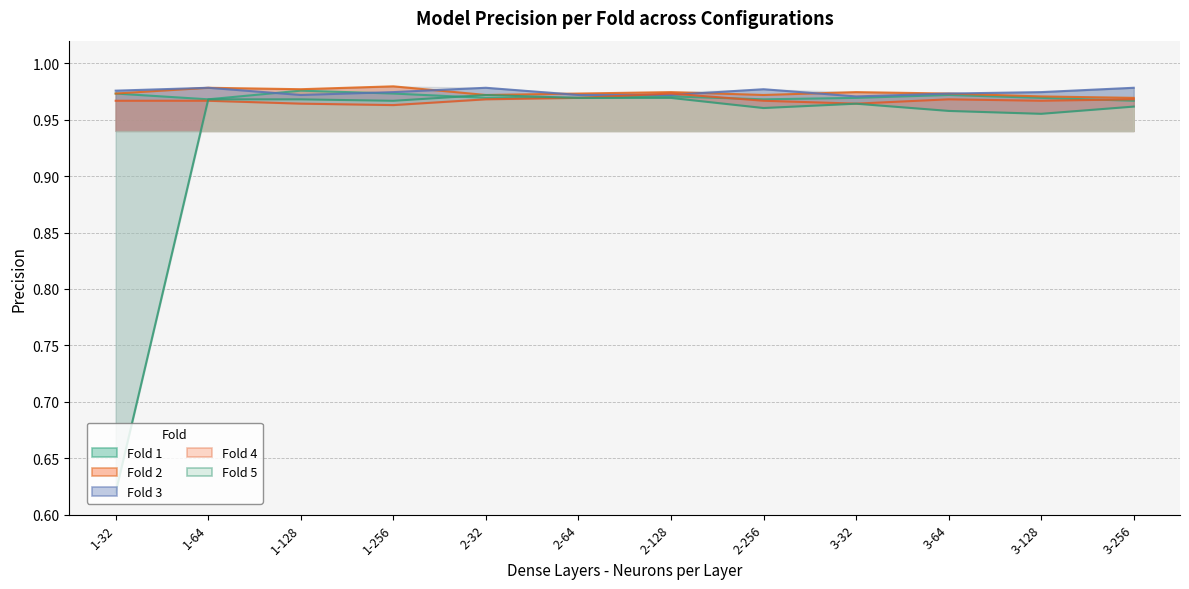

Which series ends up on top after the final intersection of Fold 1 and Fold 3?

Fold 3